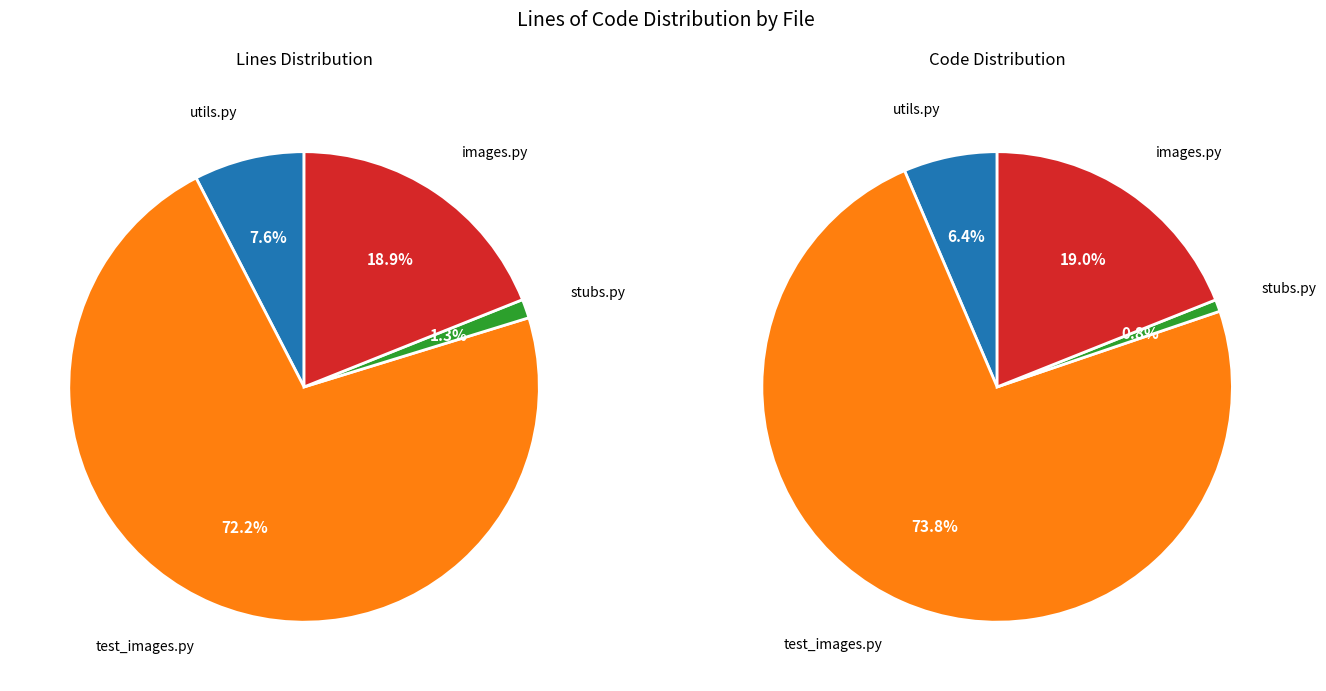

To the nearest percent, what percentage of the pie is stubs.py?

1%